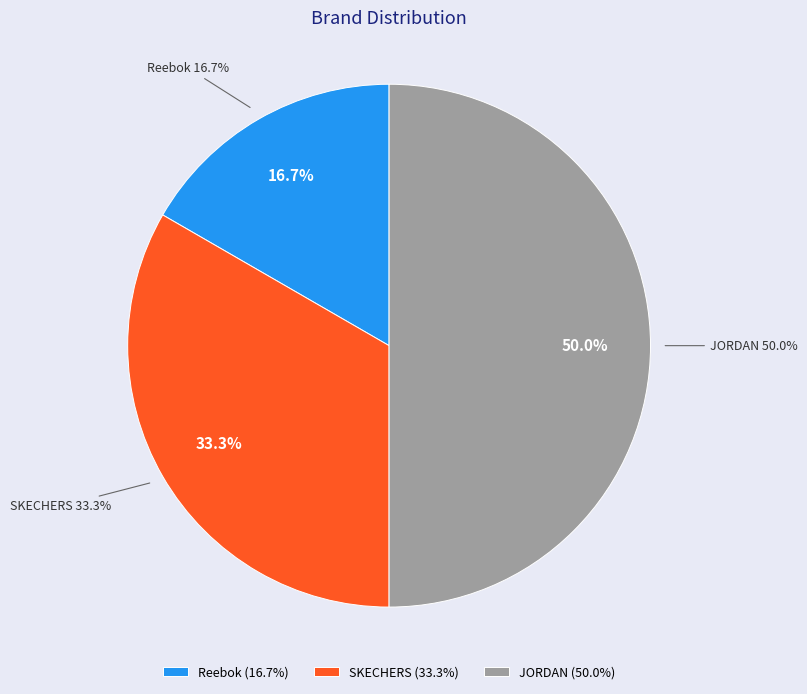

How many segments does this pie chart have?

3